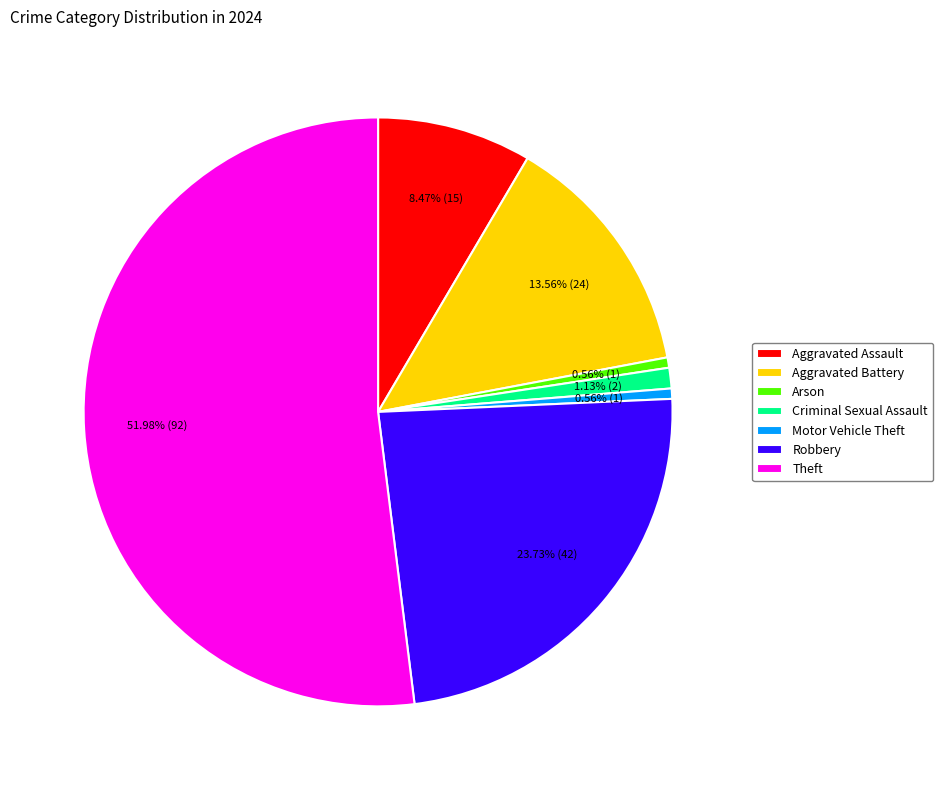

What is the majority slice?

Theft